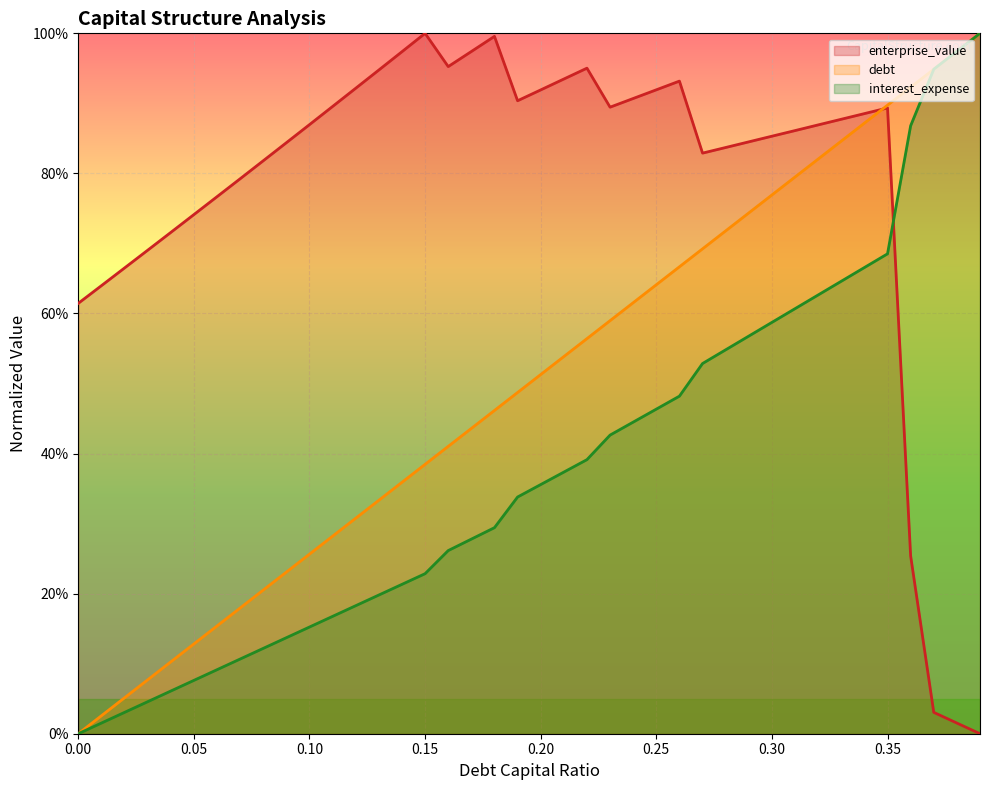

How many lines are shown in the chart?

3